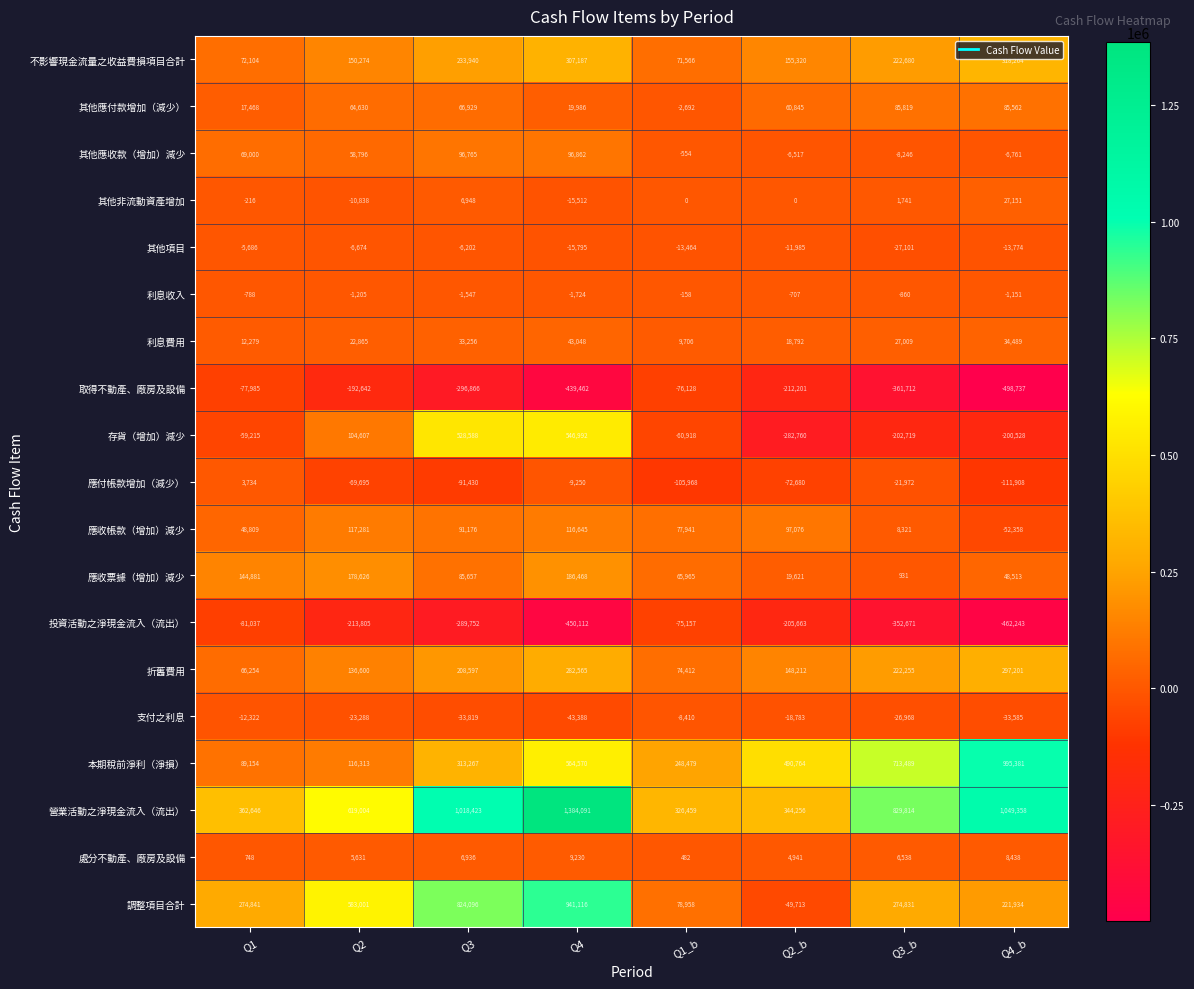

Is it true that 取得不動產、廠房及設備 equals -122113 at Q2?

False